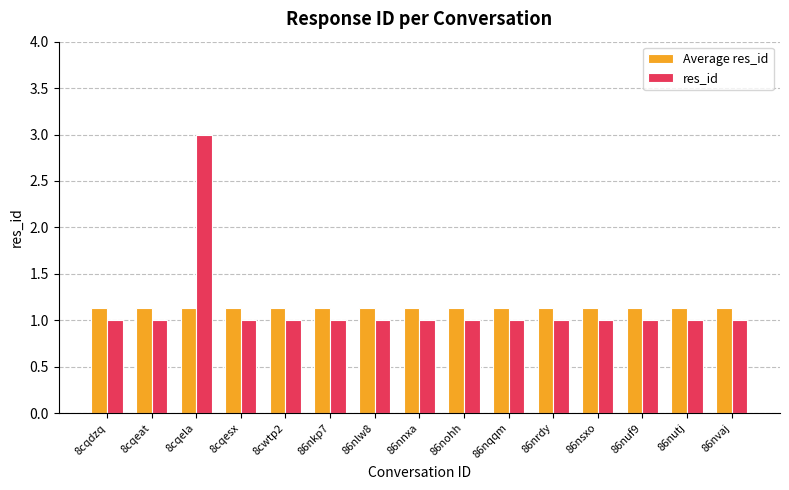

Rank the series at 86nvaj from highest to lowest value.

Average res_id, res_id